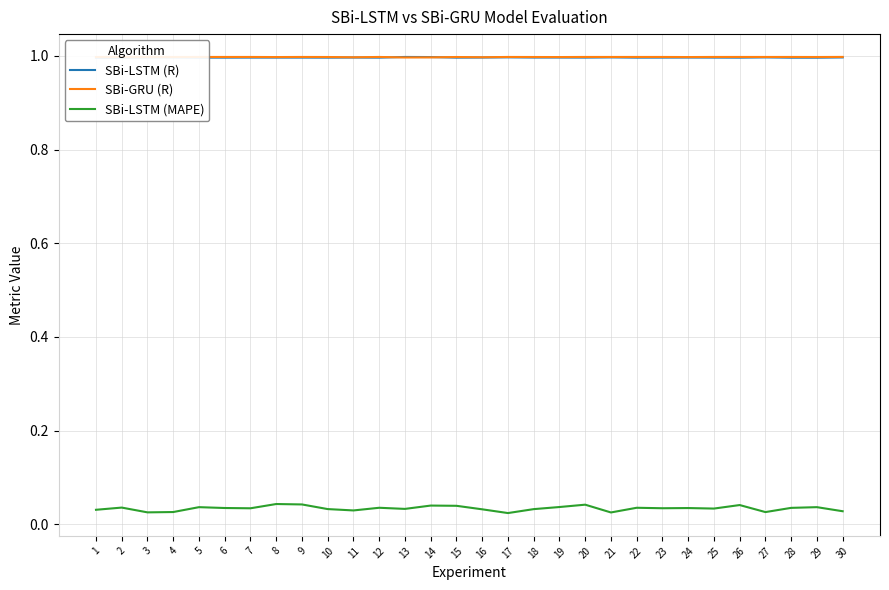

What are all the series names shown in the legend?

SBi-LSTM (R), SBi-GRU (R), SBi-LSTM (MAPE)